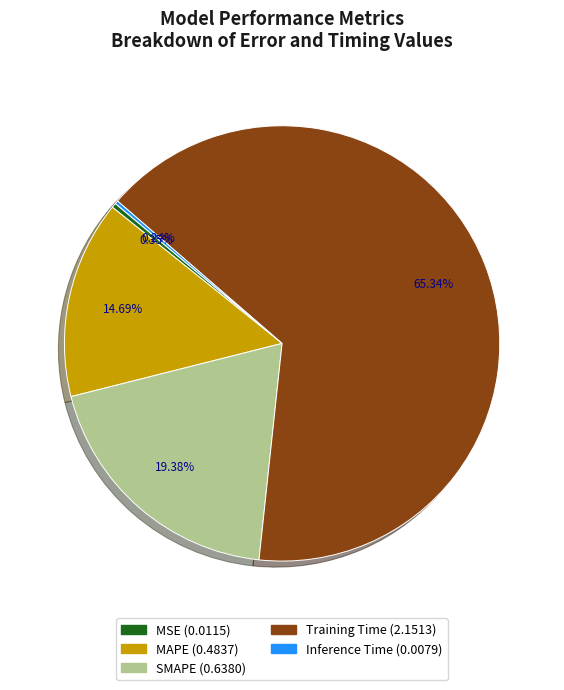

To the nearest percent, what percentage of the pie is SMAPE?

19%